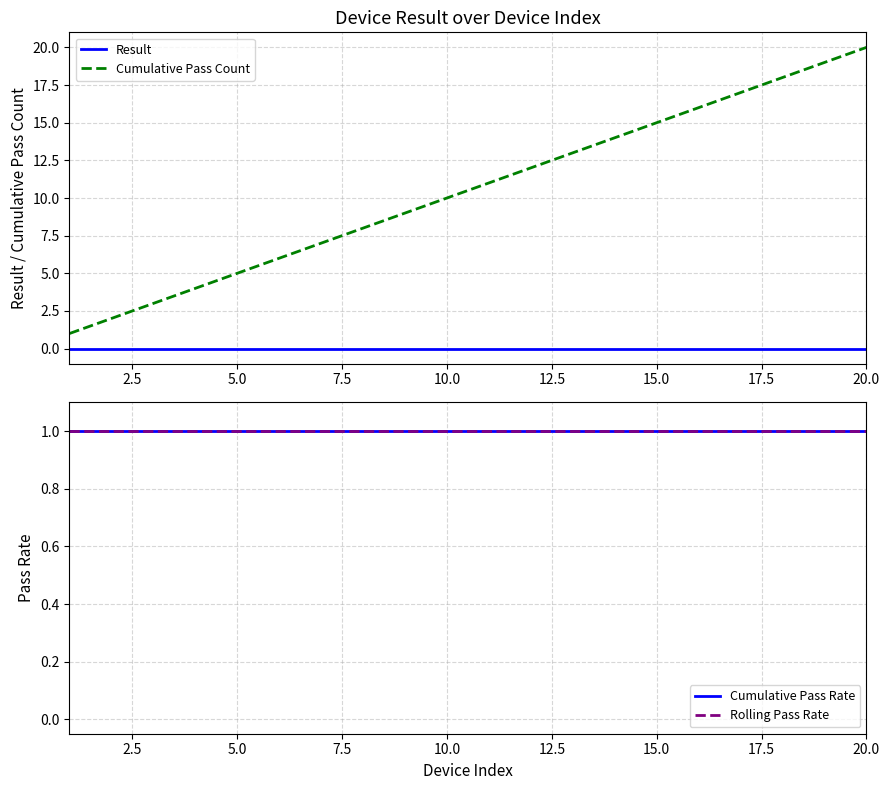

At which label does Cumulative Pass Count reach its peak?

20.0